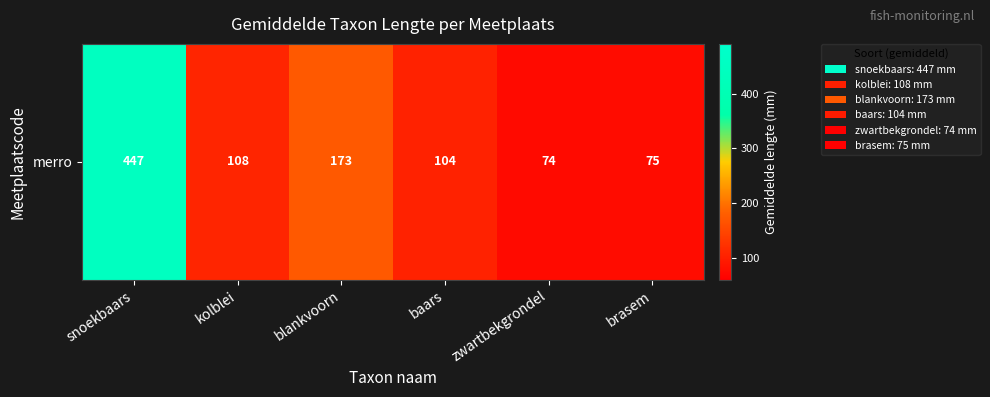

Approximately how many times larger is the value at zwartbekgrondel compared to kolblei?

0.7